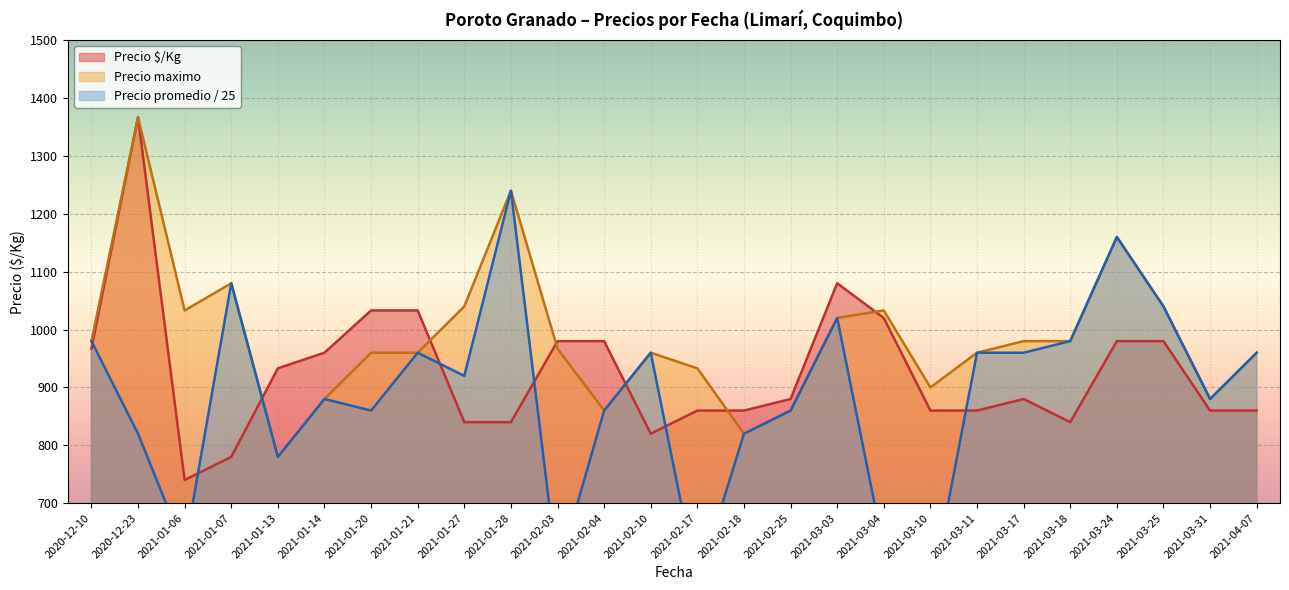

At which label does Precio maximo reach its minimum?

2021-01-13